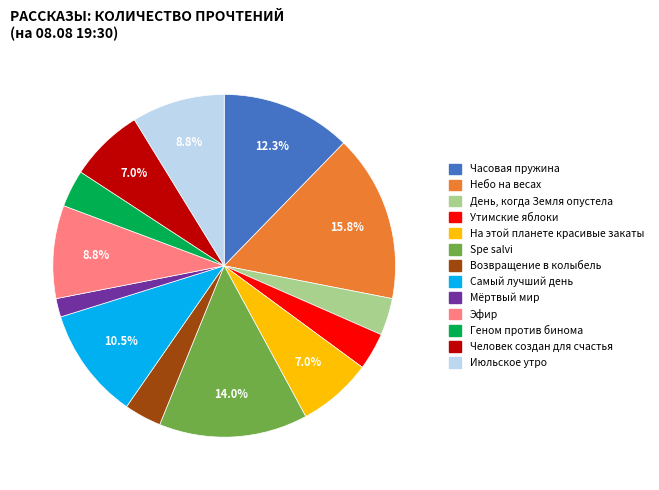

Does Мёртвый мир represent more than half of the total?

No